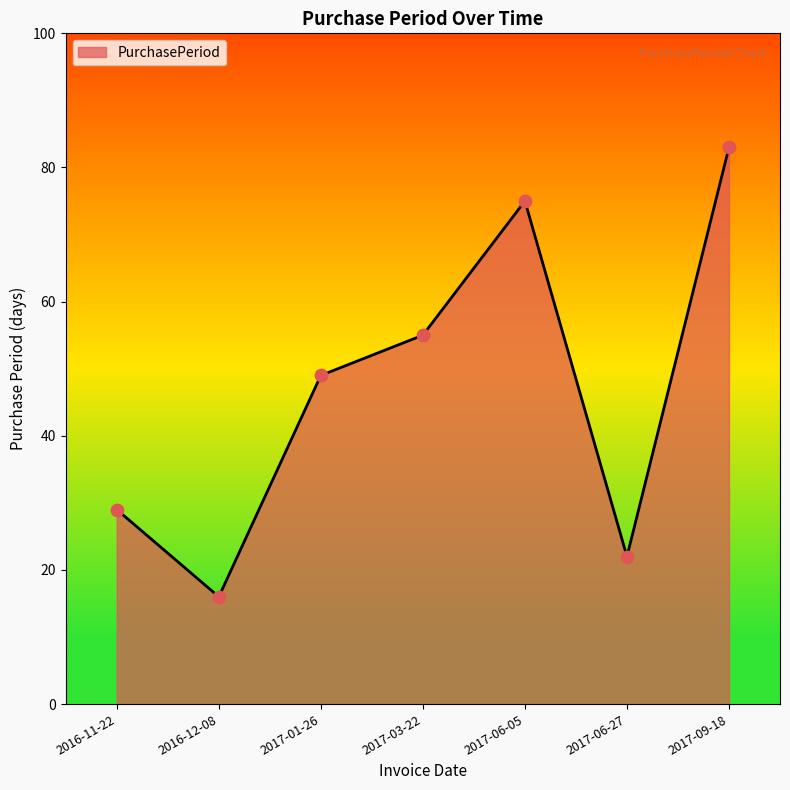

Approximately how many times larger is the value at 2017-03-22 compared to 2017-06-27?

2.5